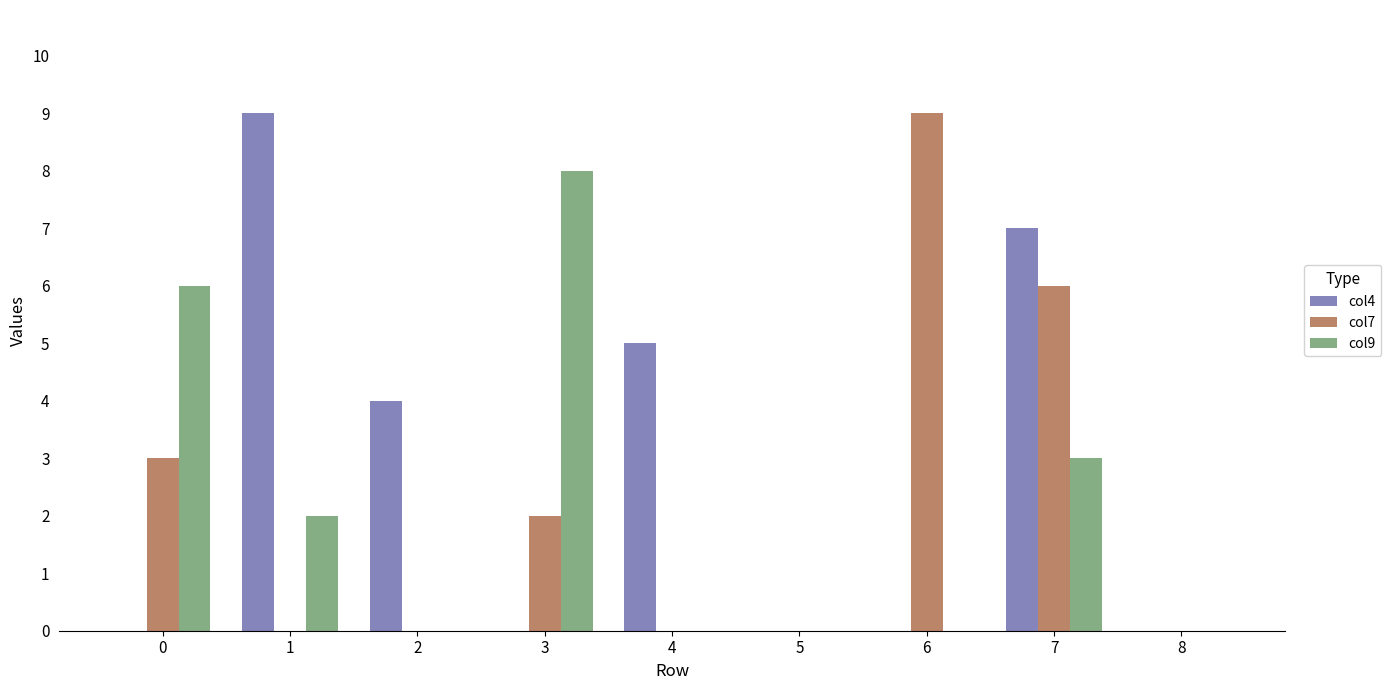

At which category is the sum across all series the highest?

7